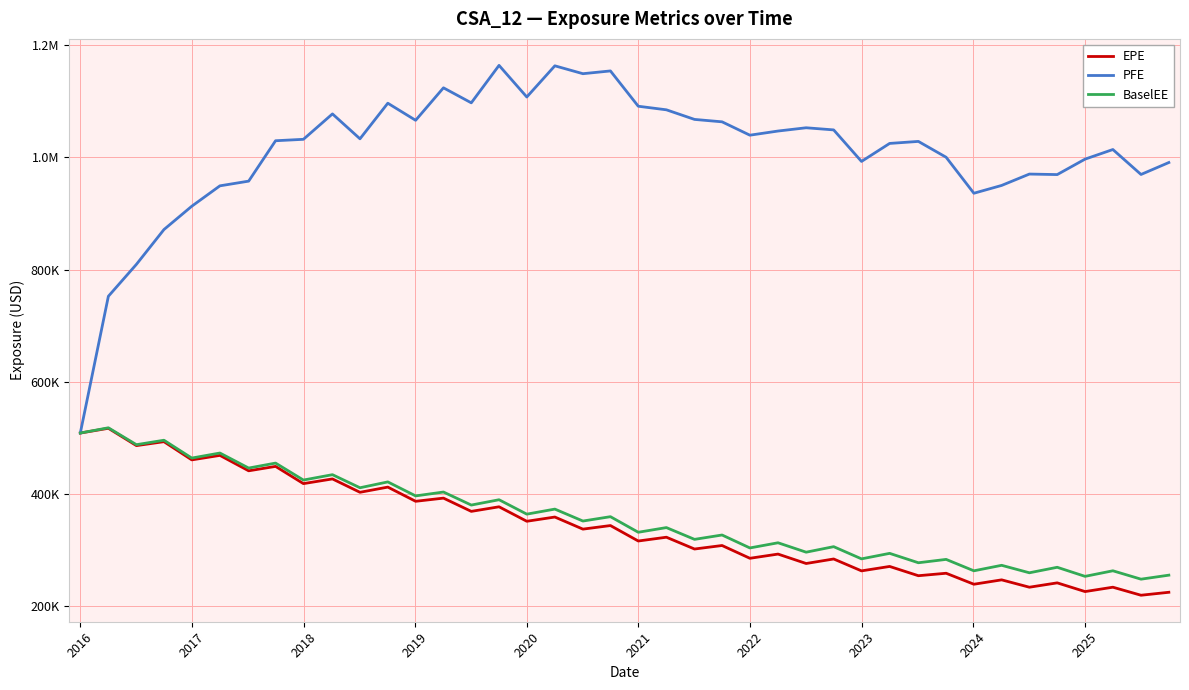

What are all the series names shown in the legend?

EPE, PFE, BaselEE